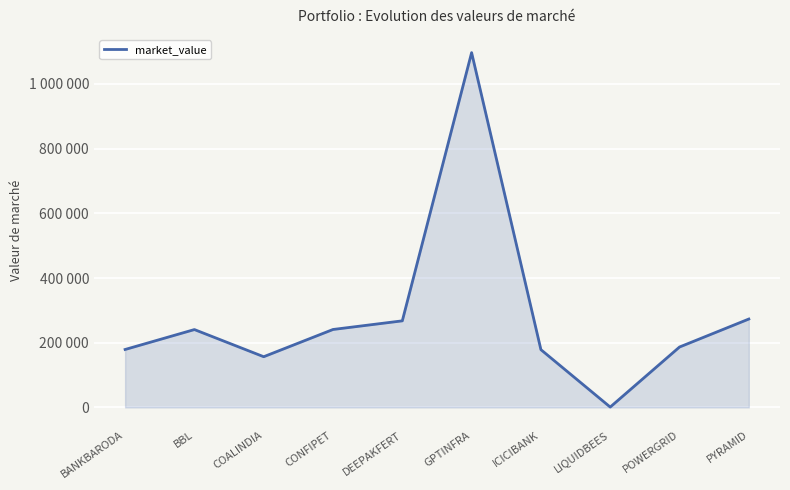

What is the greatest value displayed?

1096961.2